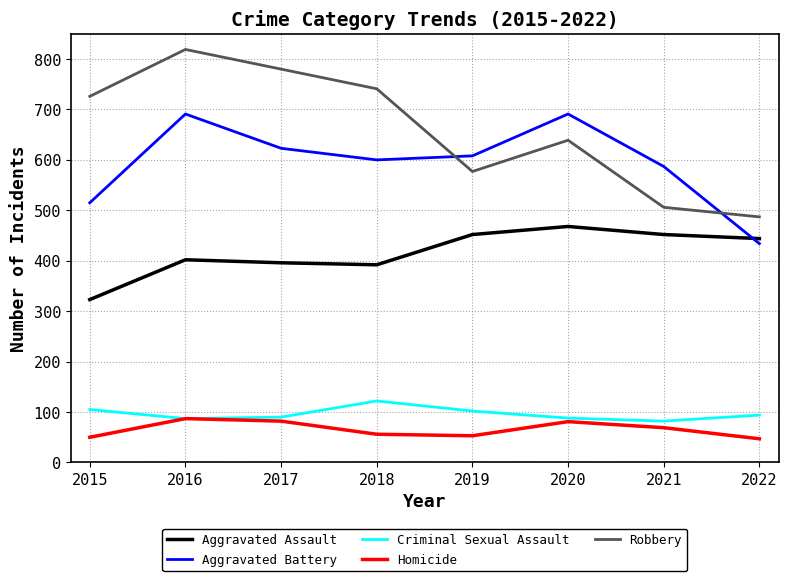

What is the spread (max minus min) of values at 2017?

698